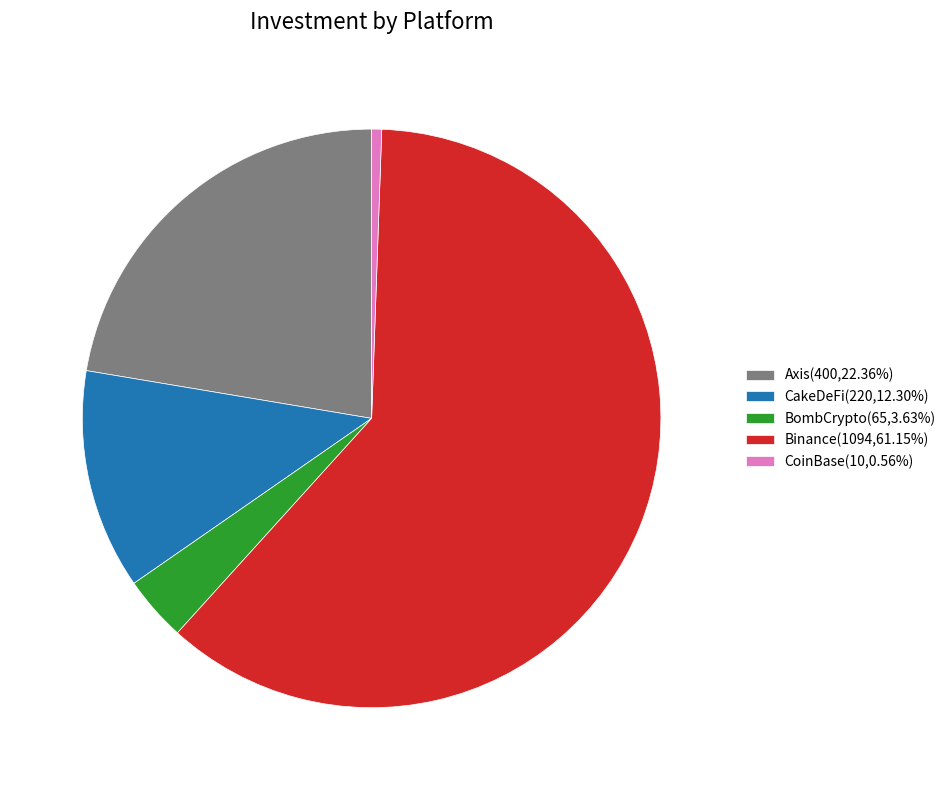

How many segments does this pie chart have?

5